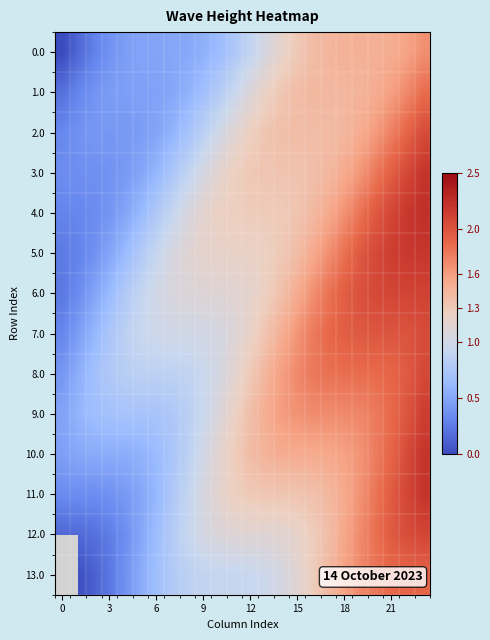

At which category is the sum across all series the highest?

23